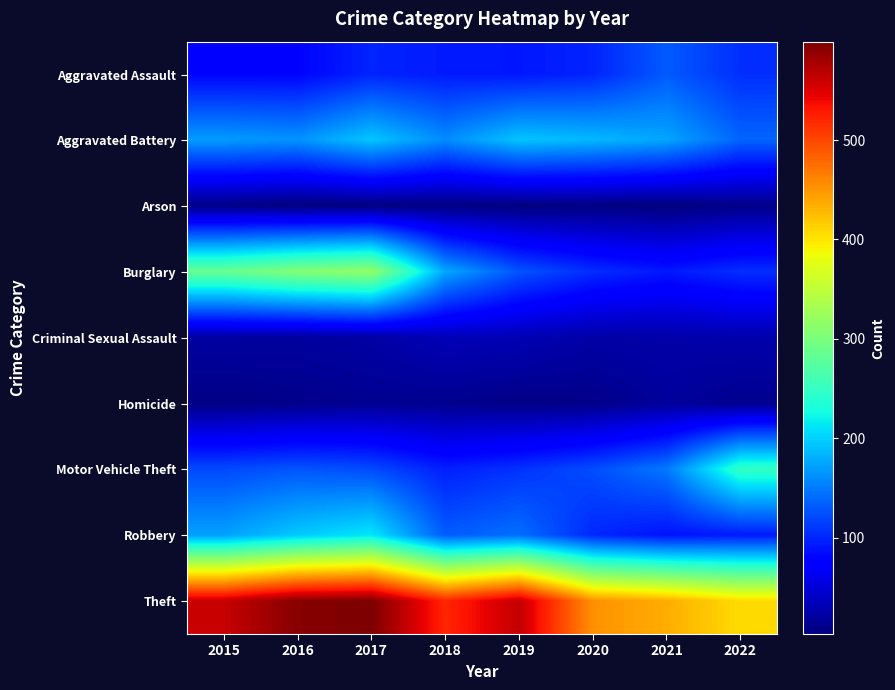

Reading left to right, extract all data points from this chart.

Aggravated Assault: 2015=79	2016=79	2017=99	2018=93	2019=91	2020=99	2021=131	2022=105
Aggravated Battery: 2015=169	2016=164	2017=194	2018=160	2019=193	2020=186	2021=175	2022=137
Arson: 2015=8	2016=3	2017=4	2018=6	2019=4	2020=5	2021=3	2022=9
Burglary: 2015=286	2016=307	2017=318	2018=176	2019=127	2020=104	2021=92	2022=105
Criminal Sexual Assault: 2015=21	2016=20	2017=23	2018=33	2019=31	2020=24	2021=25	2022=27
Homicide: 2015=7	2016=10	2017=13	2018=12	2019=8	2020=9	2021=19	2022=12
Motor Vehicle Theft: 2015=121	2016=128	2017=122	2018=96	2019=107	2020=123	2021=149	2022=248
Robbery: 2015=172	2016=196	2017=213	2018=132	2019=143	2020=101	2021=88	2022=93
Theft: 2015=561	2016=594	2017=599	2018=521	2019=563	2020=453	2021=435	2022=406